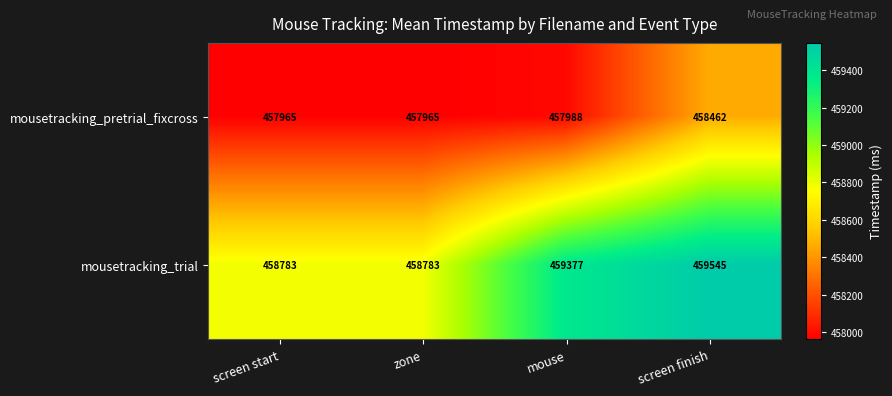

The mousetracking_trial series shows 258872 at screen start. True or false?

False